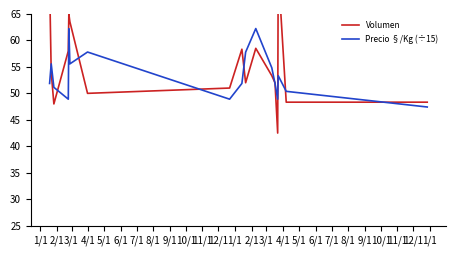

What is the highest value of the Precio §/Kg (÷15) series?

62.2